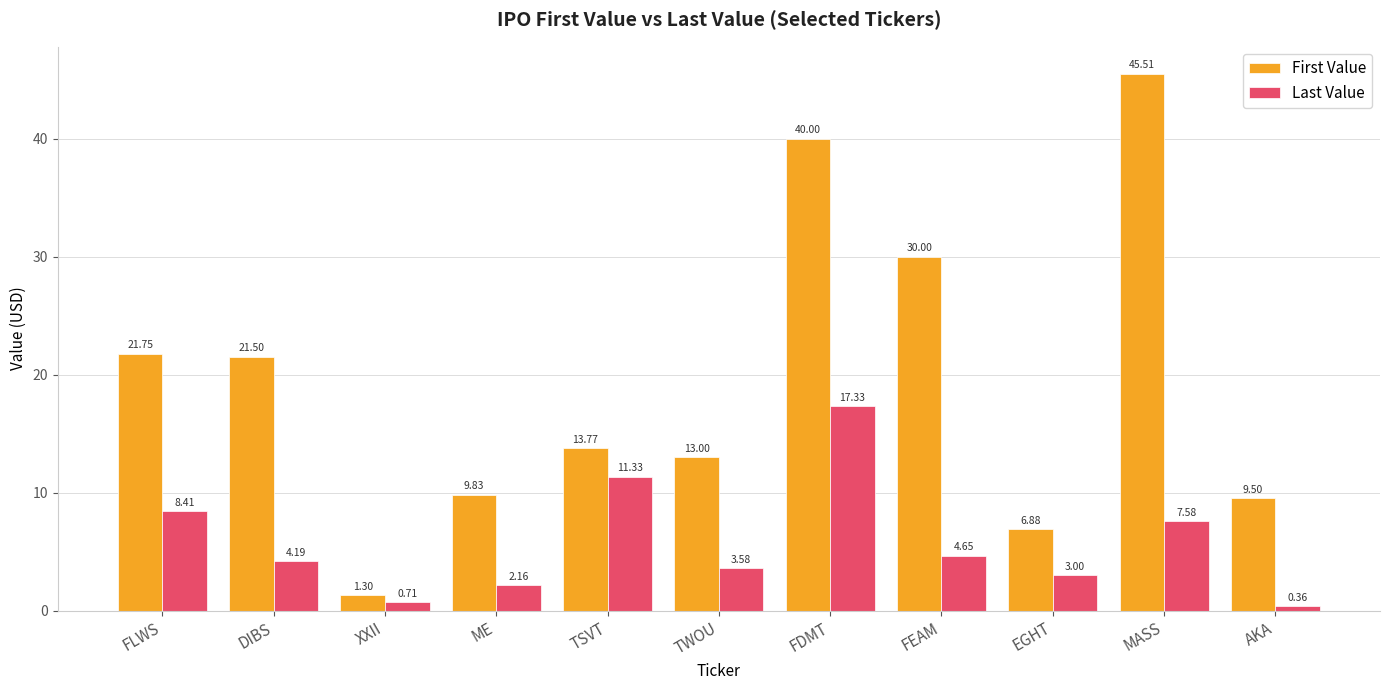

What is the sum of the Last Value values at DIBS and XXII?

4.9